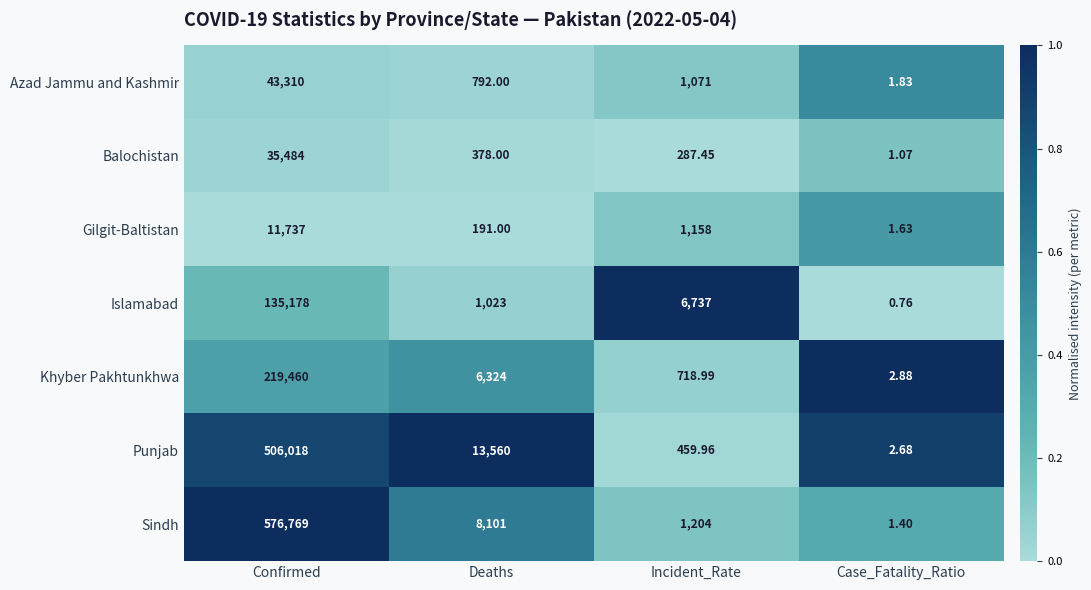

What is the total value across all series at Incident_Rate?

11636.4